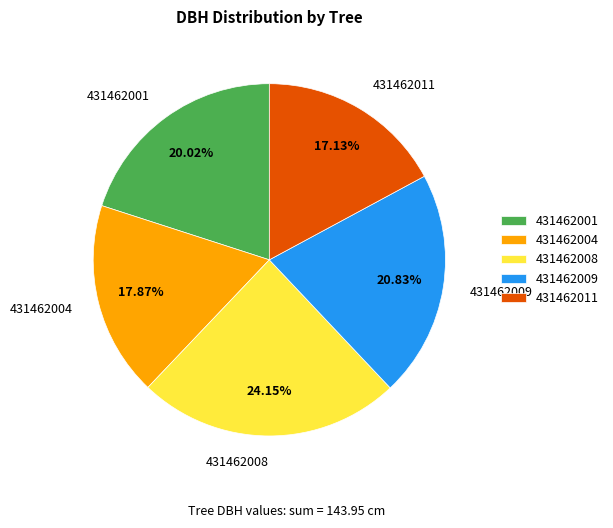

To the nearest percent, what is the difference between the 431462011 and 431462009 slice percentages?

4%